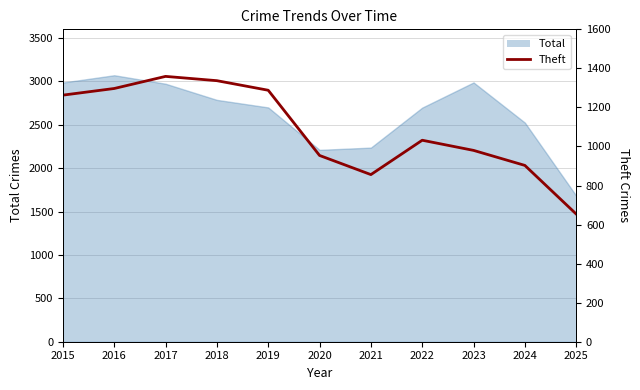

Which category has the lowest value across all series?

2025